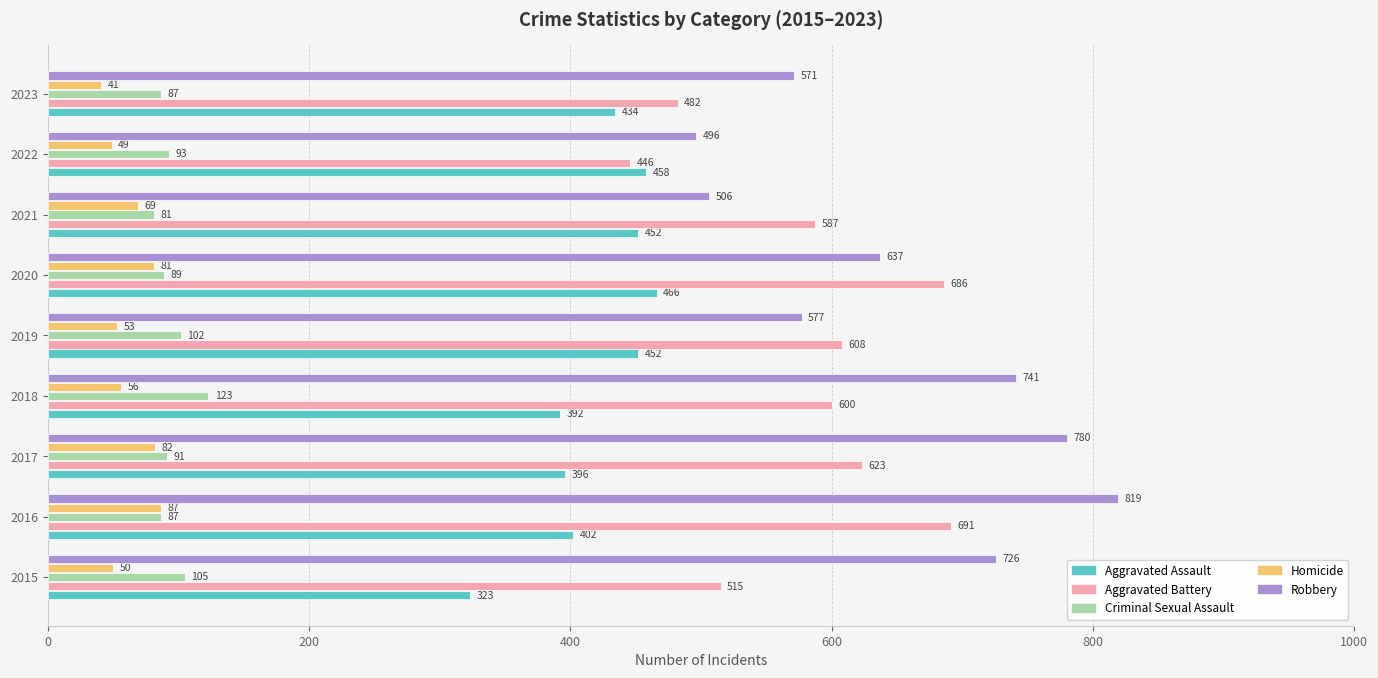

Where is Robbery nearest to the value 657?

2020